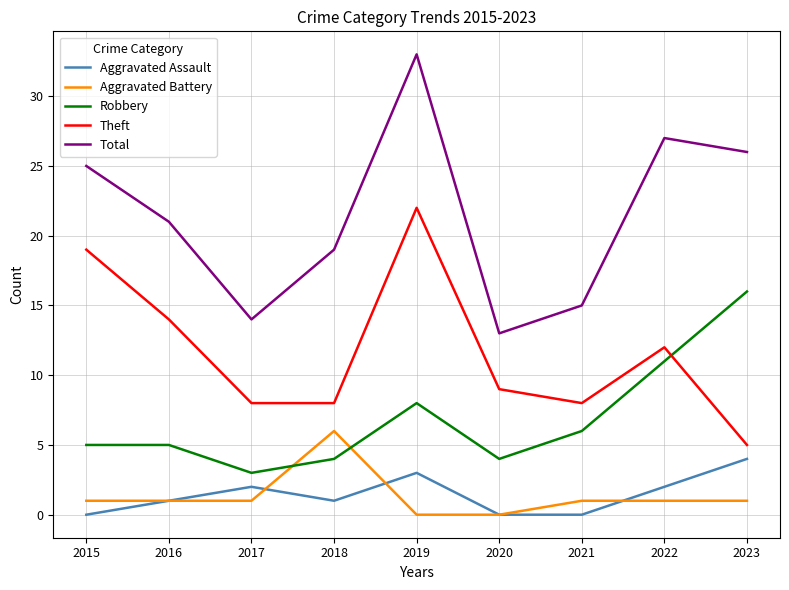

How many interior local valleys does the Total series have?

2